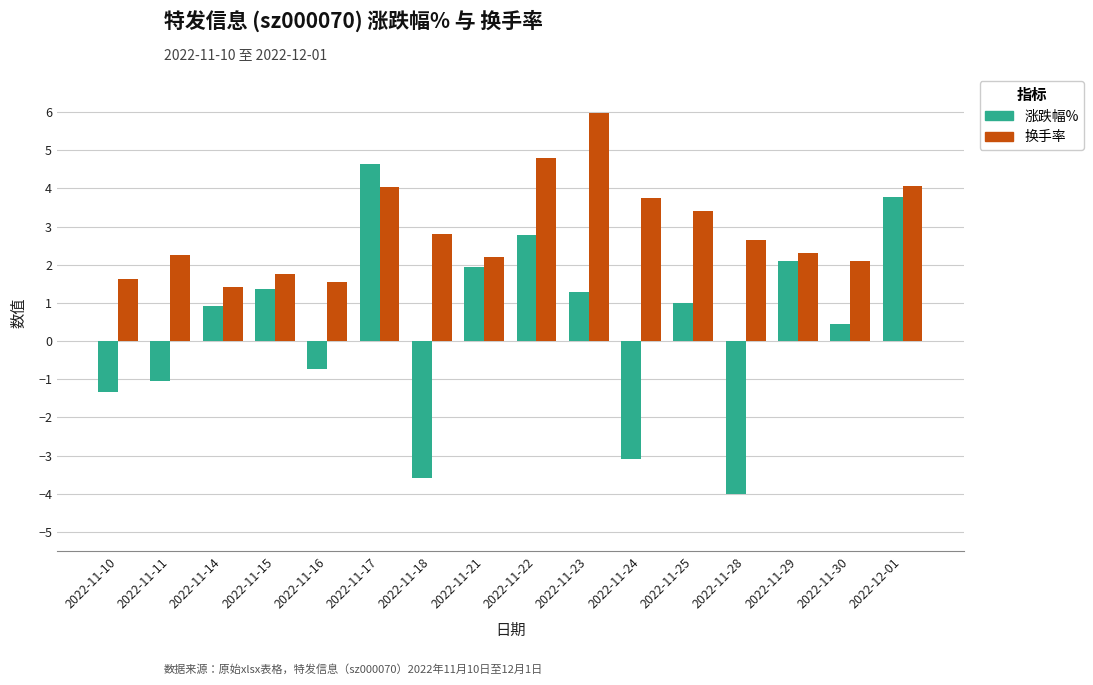

The 涨跌幅% series shows -1.1 at 2022-11-11. True or false?

True